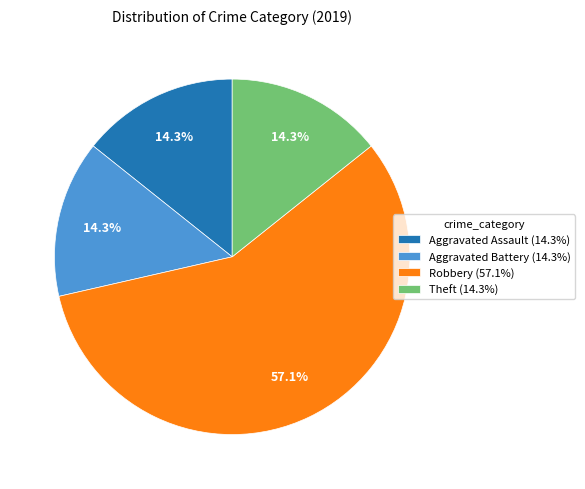

What portion of the pie excludes Theft (14.3%)?

85.7%